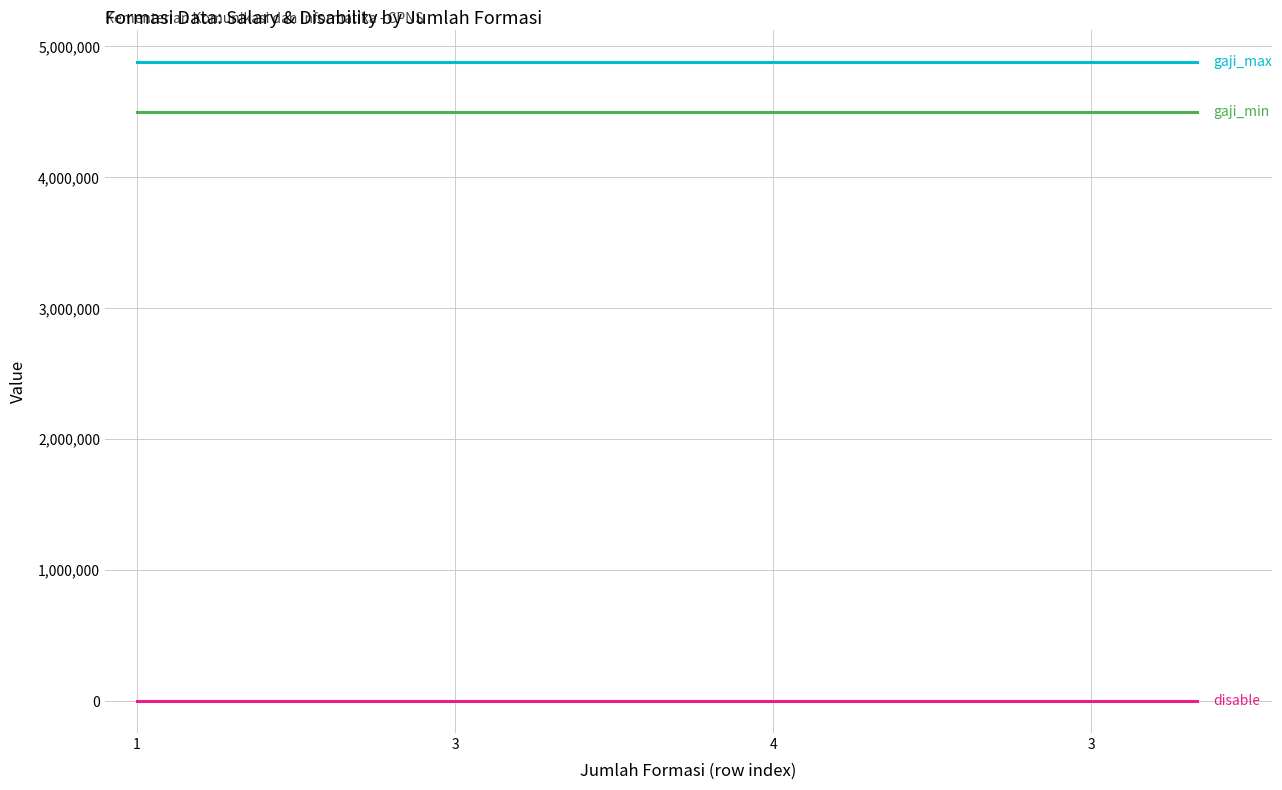

What is the maximum value shown in the chart?

4884900